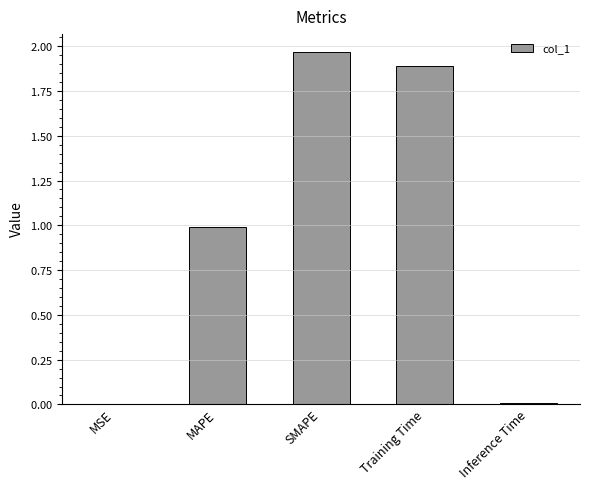

Read the value at Training Time.

1.9